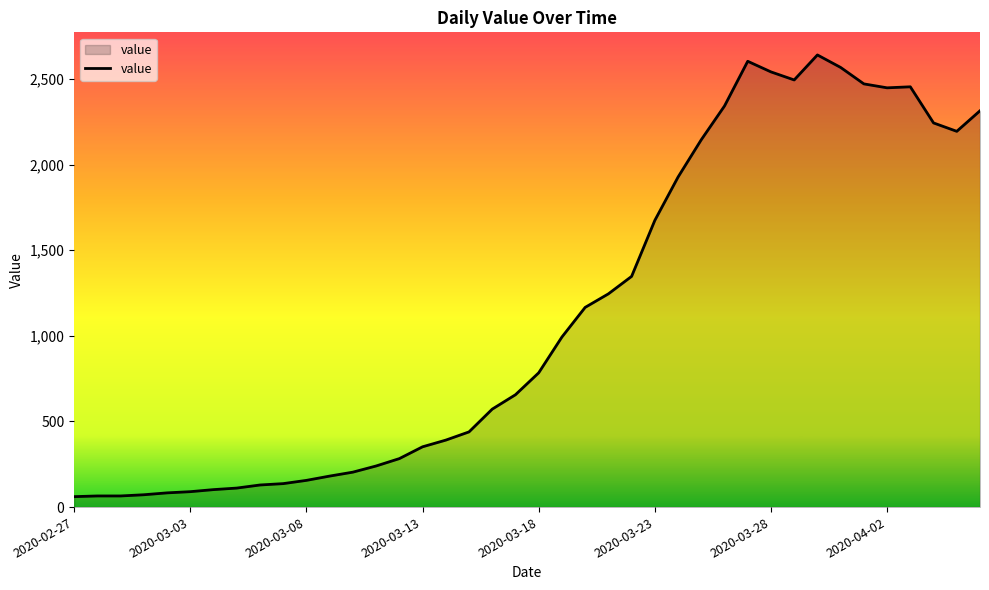

What is the difference between the maximum and minimum values?

2579